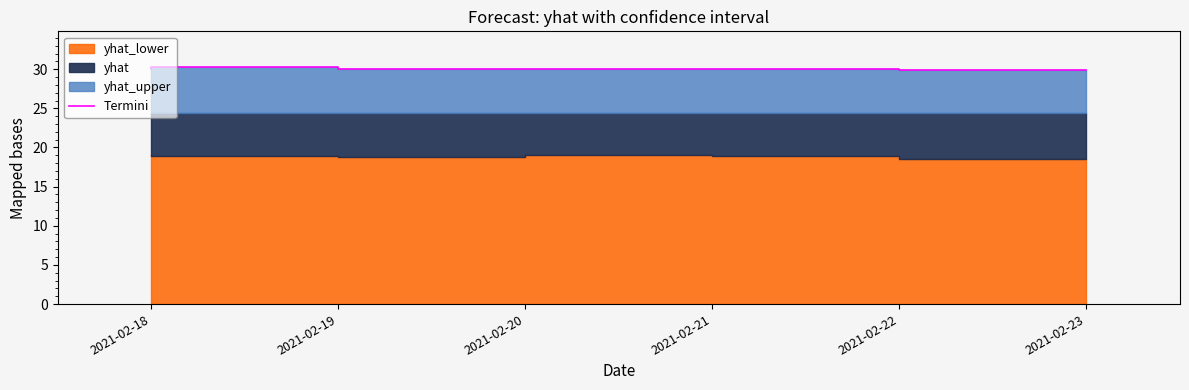

Where is the first local minimum?

2021-02-20